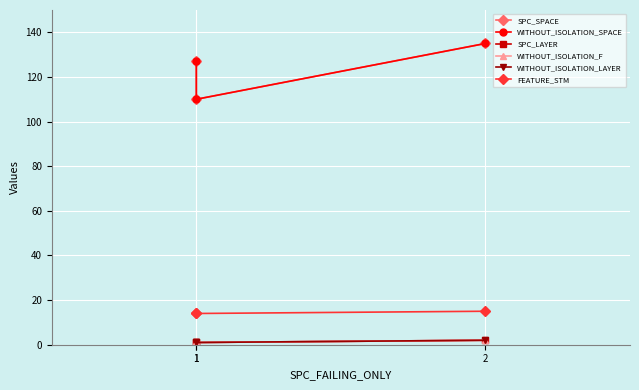

Rank the categories by WITHOUT_ISOLATION_SPACE value from highest to lowest.

2, 1, 1